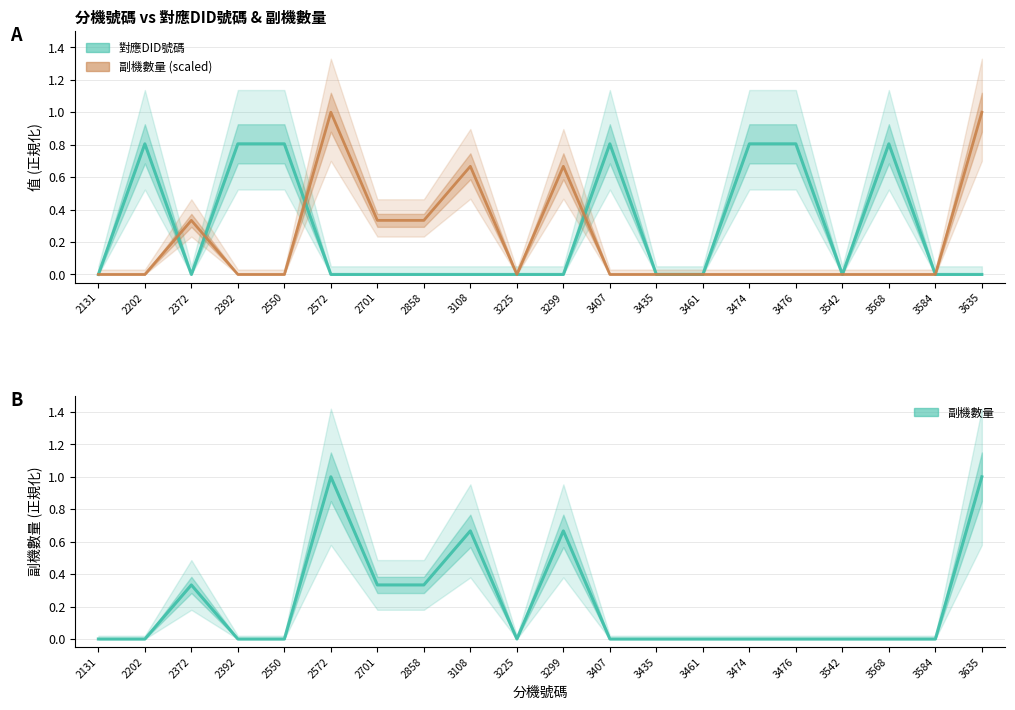

The value of 副機數量 at 2701 is 0.3. True or false?

True